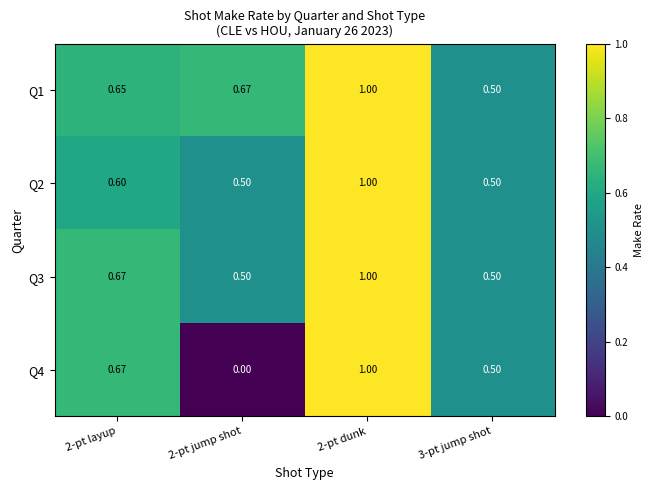

Which series has the largest total across all categories?

Q1